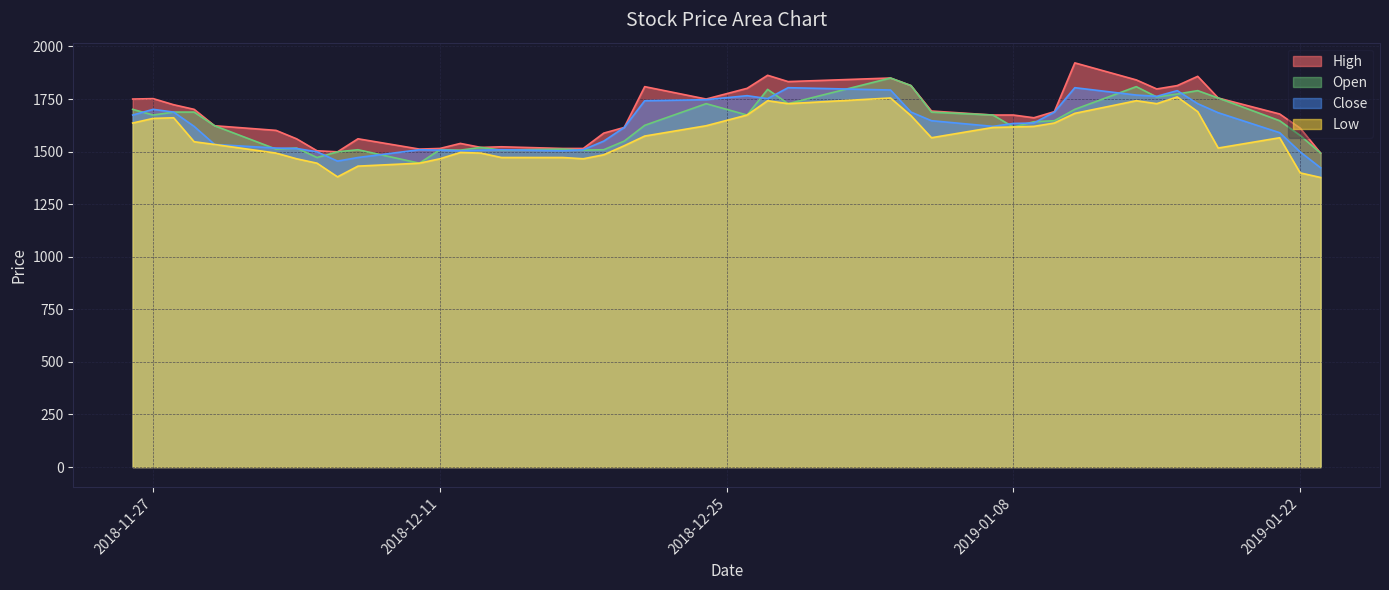

How many interior local peaks does the Low series have?

7